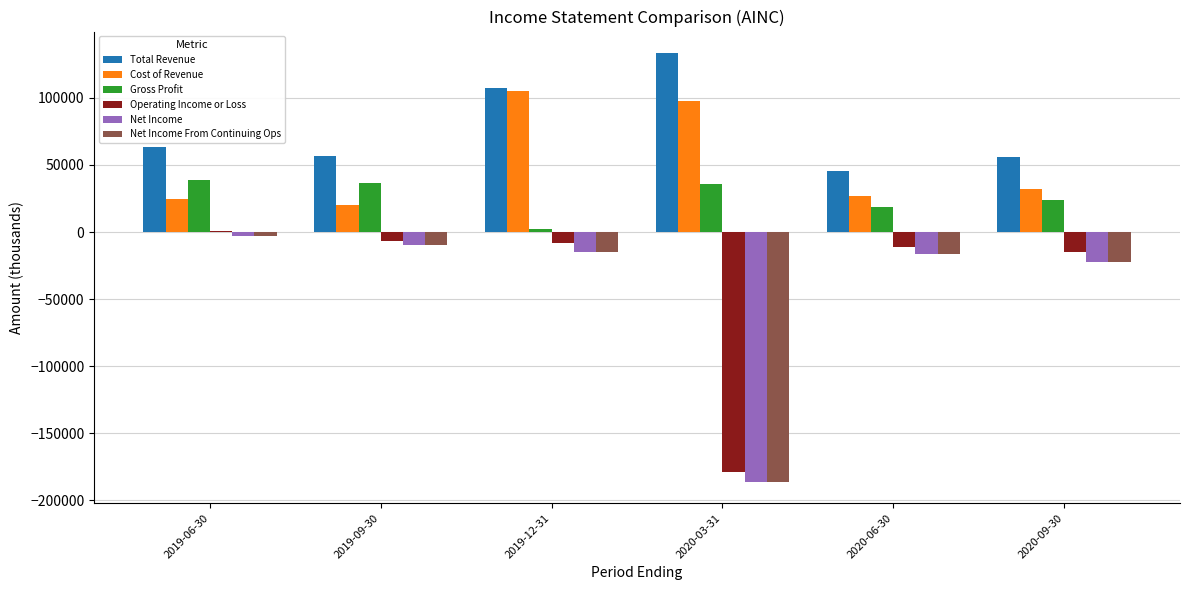

Which label corresponds to the largest value in the chart?

2020-03-31